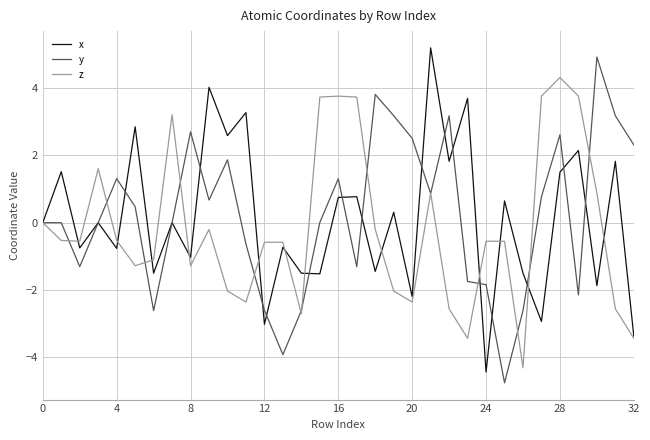

What are all the series names shown in the legend?

x, y, z